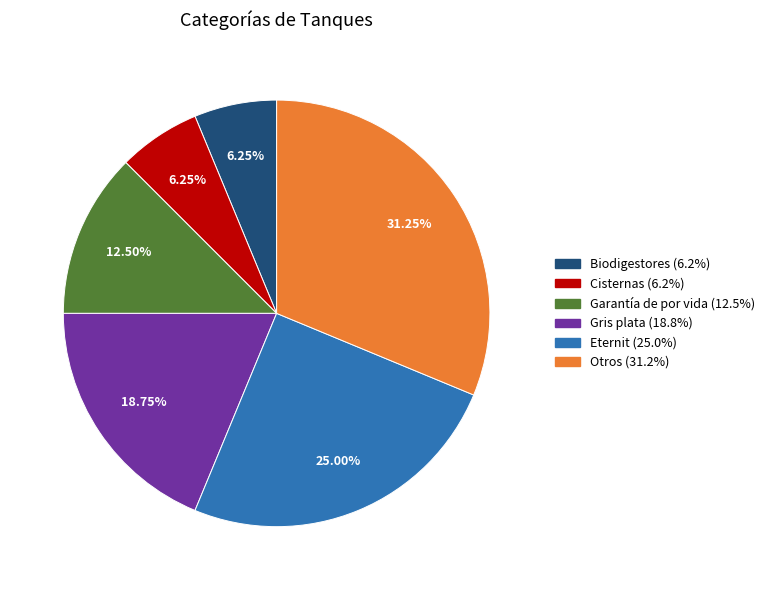

Combined, do Cisternas and Garantía de por vida account for over 50%?

No